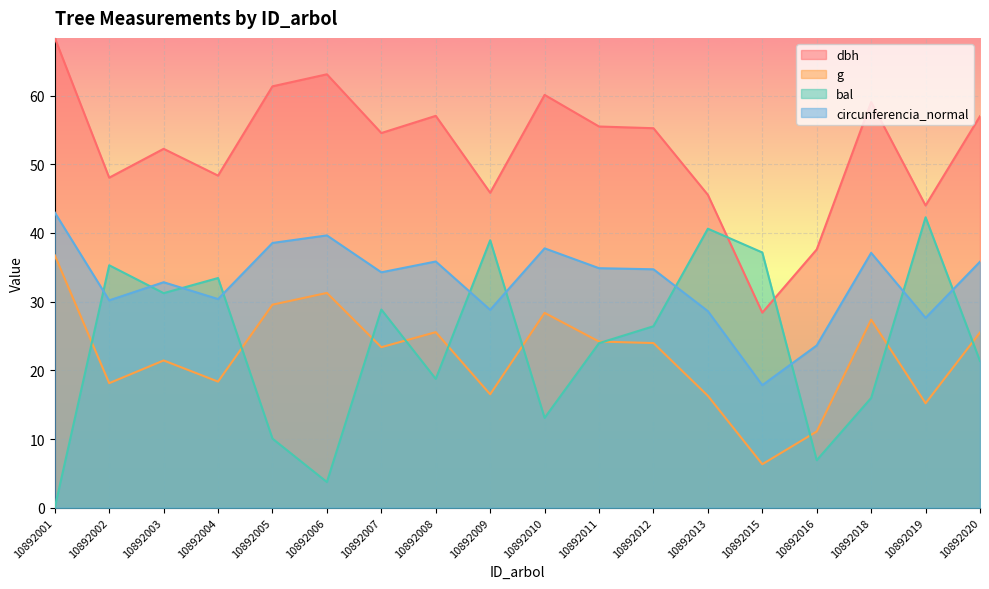

How many intersections are there between dbh and bal?

2